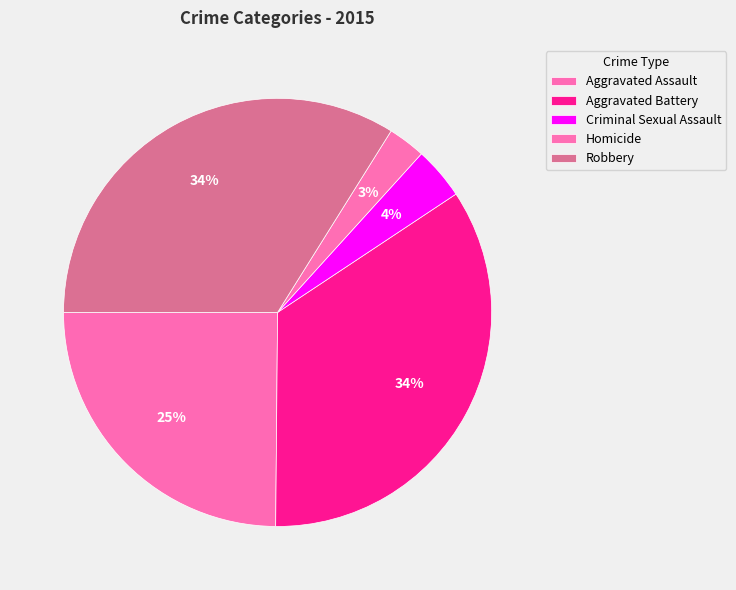

What is the change in value from Aggravated Assault to Homicide?

-117